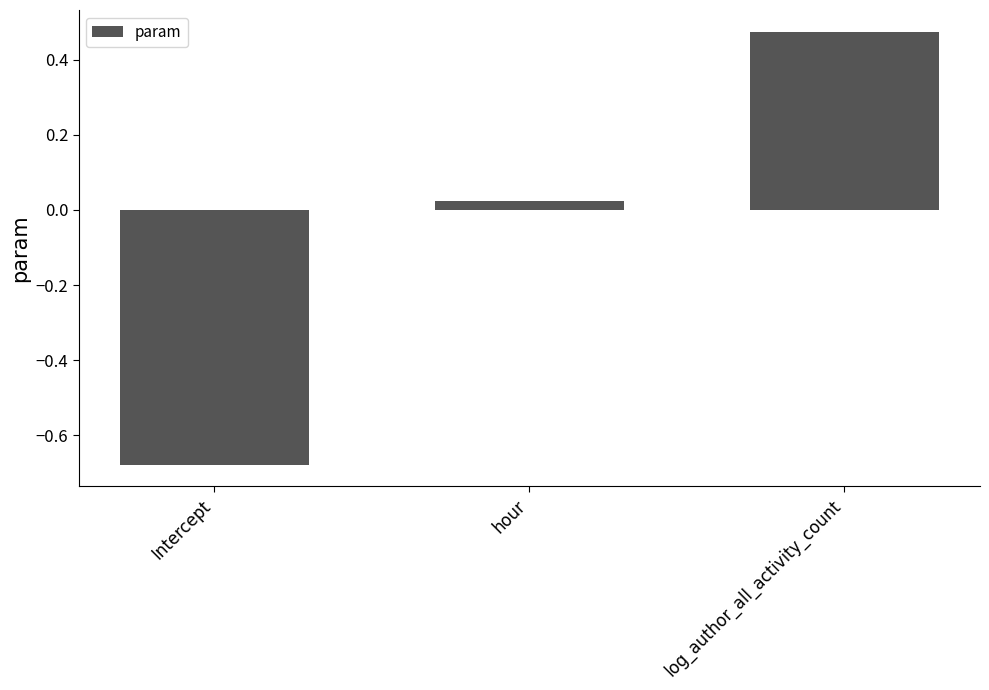

What is the label of the 3rd bar from the left?

log_author_all_activity_count